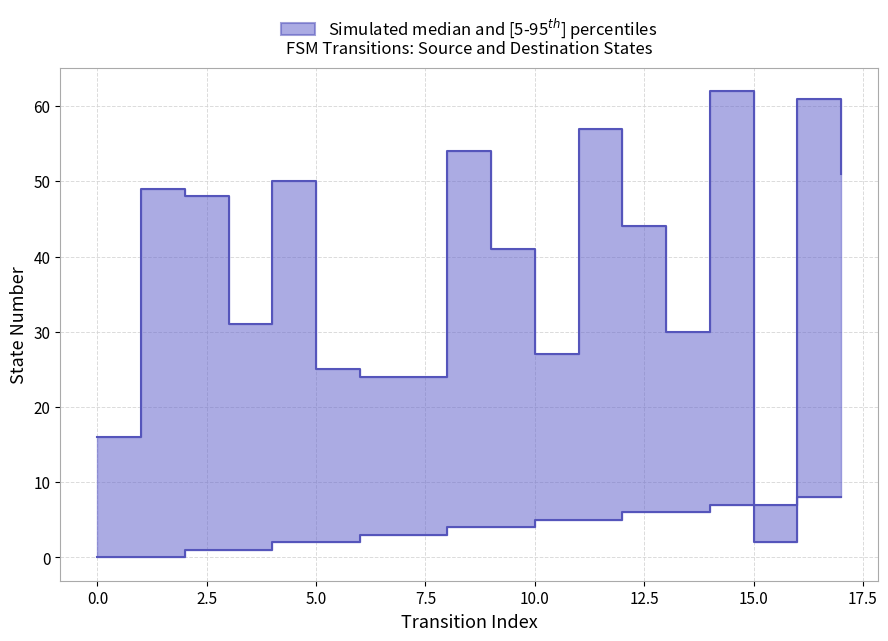

The destination_state series shows 83 at 14. True or false?

False